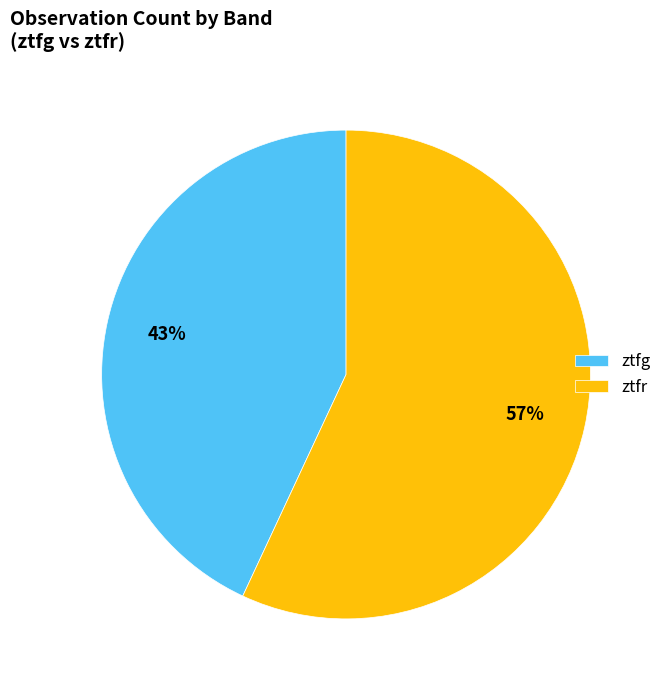

Which category accounts for the majority?

ztfr